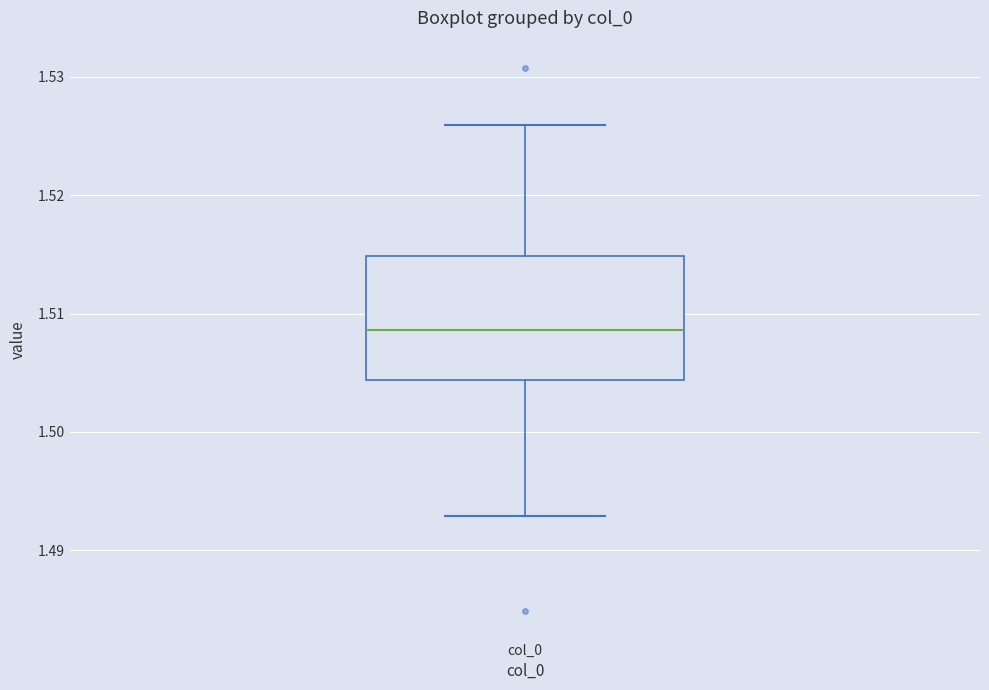

Transcribe this box plot: give where the median line is, the range the box spans, and where the two whiskers end, as read against the y-axis. The values are not printed on the chart, so give them approximately, as read against the axis.

median 1.509, box 1.504 to 1.515, whiskers 1.493 to 1.526